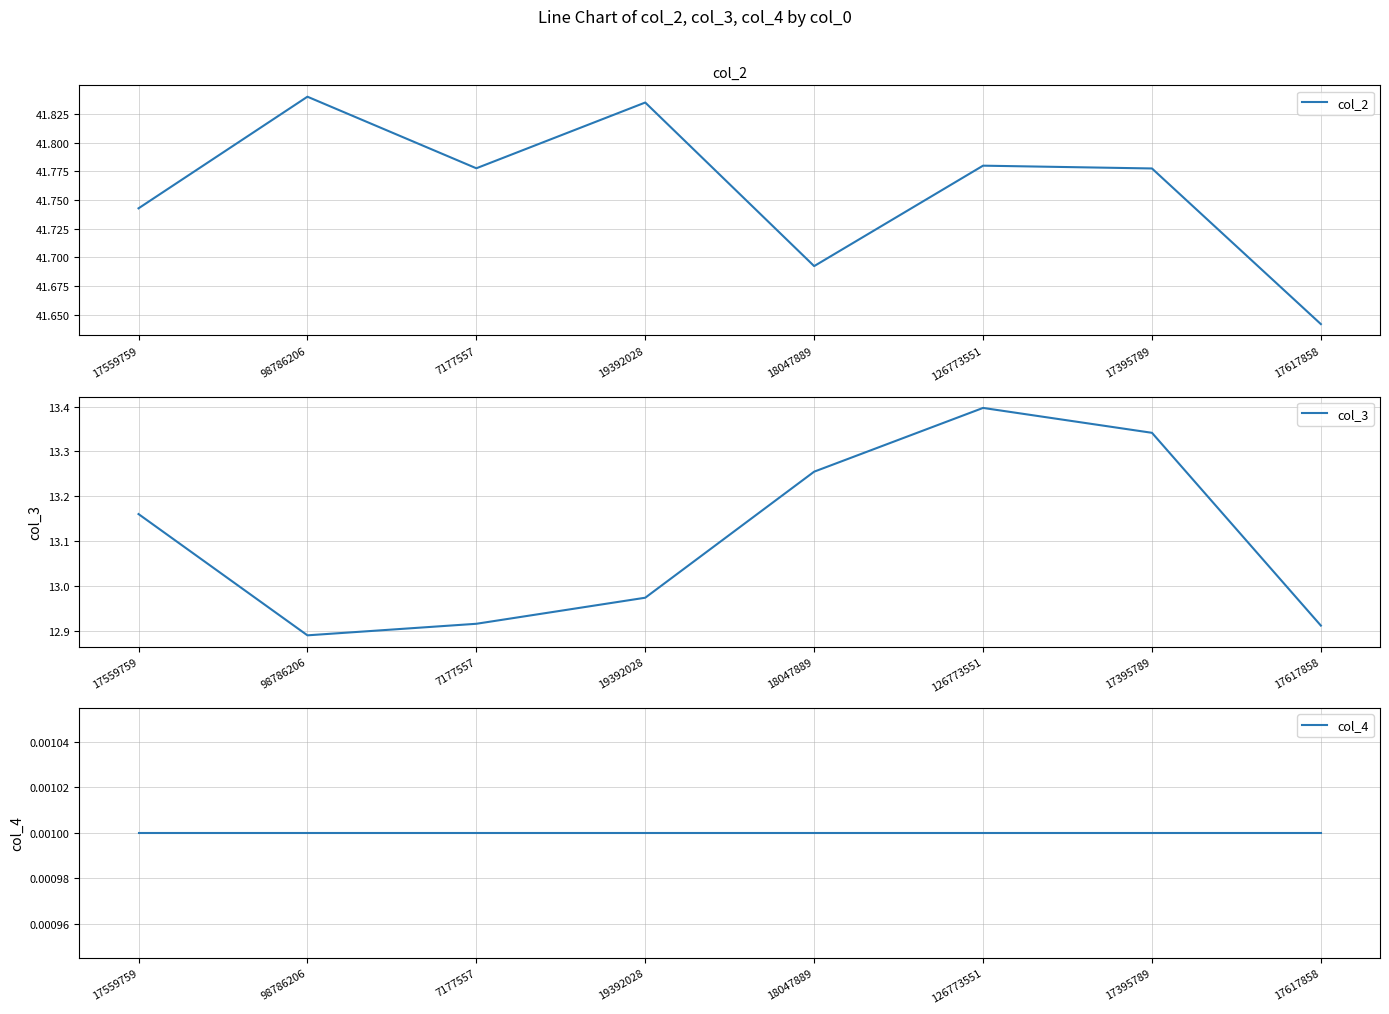

Reading left to right, list all the values displayed in this chart.

col_2: 17559759=41.7	98786206=41.8	7177557=41.8	19392028=41.8	18047889=41.7	126773551=41.8	17395789=41.8	17617858=41.6
col_3: 17559759=13.2	98786206=12.9	7177557=12.9	19392028=13.0	18047889=13.3	126773551=13.4	17395789=13.3	17617858=12.9
col_4: 17559759=0.0	98786206=0.0	7177557=0.0	19392028=0.0	18047889=0.0	126773551=0.0	17395789=0.0	17617858=0.0